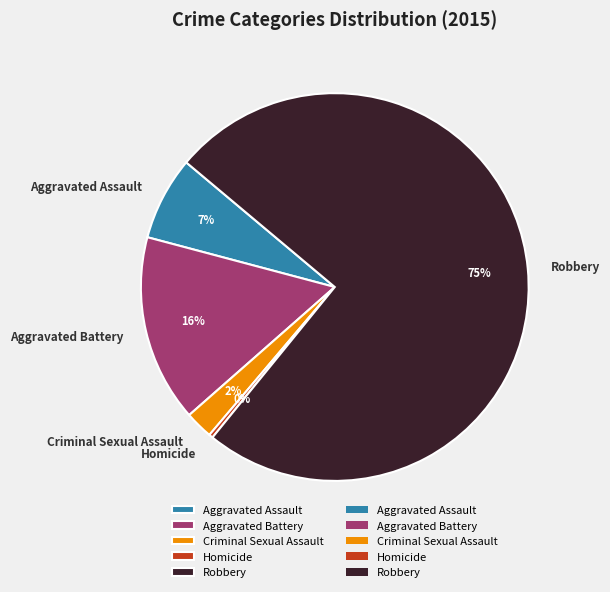

To the nearest percent, what percentage of the pie is Criminal Sexual Assault?

2%